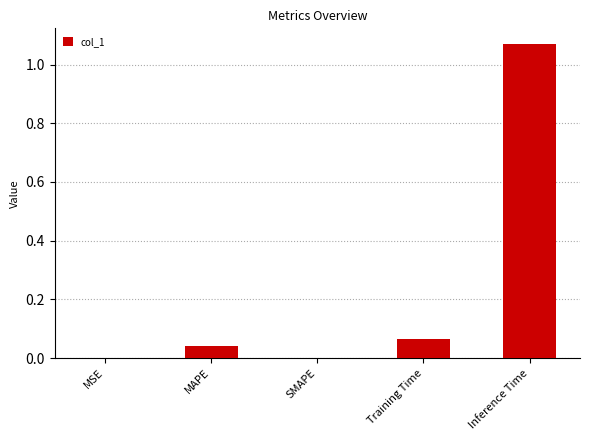

How many series are shown in this chart?

1